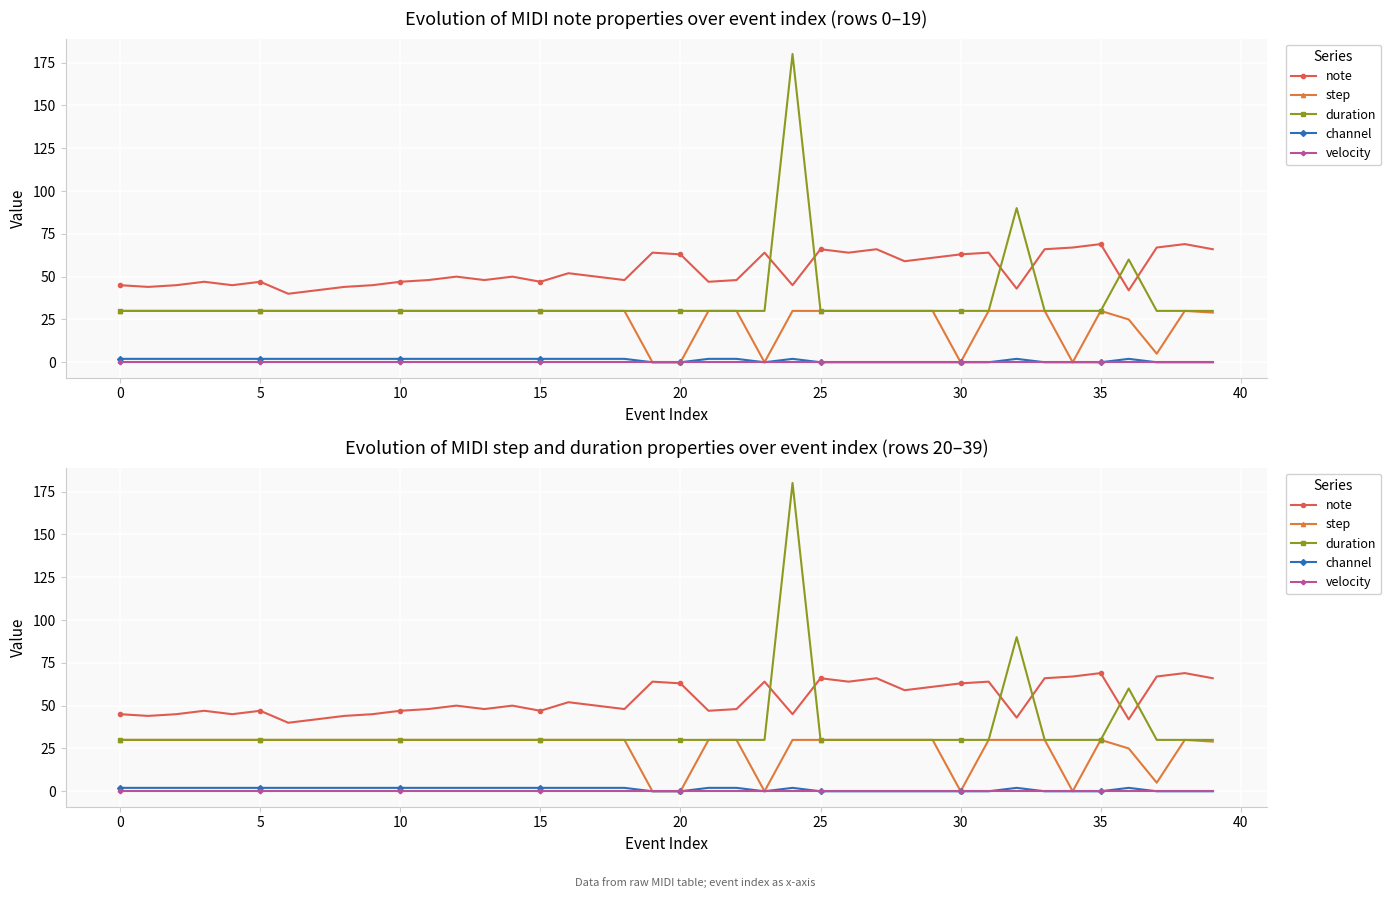

How many interior local peaks does the channel series have?

3